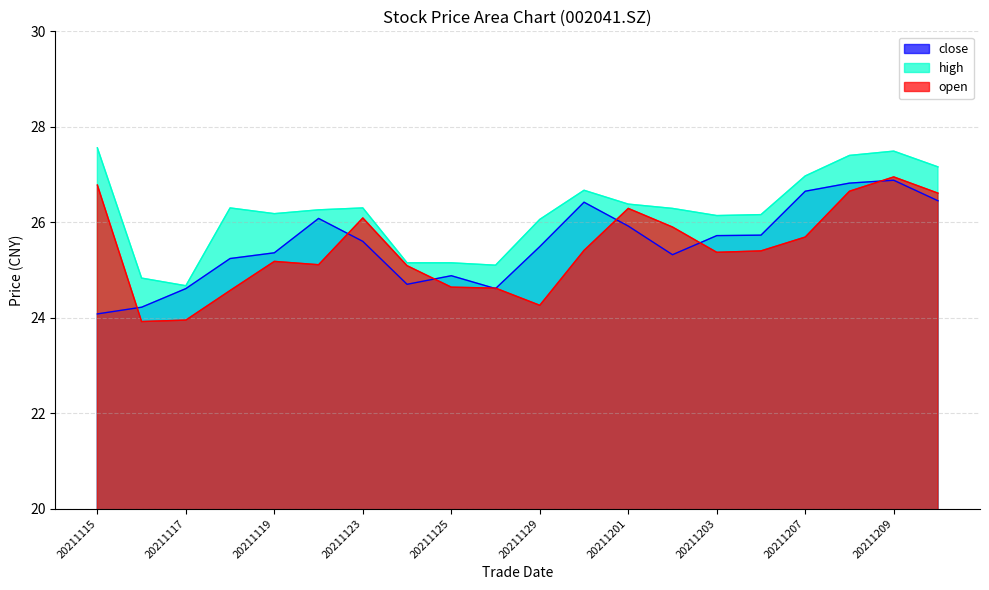

The value of close at 20211210 is 26.4. True or false?

True